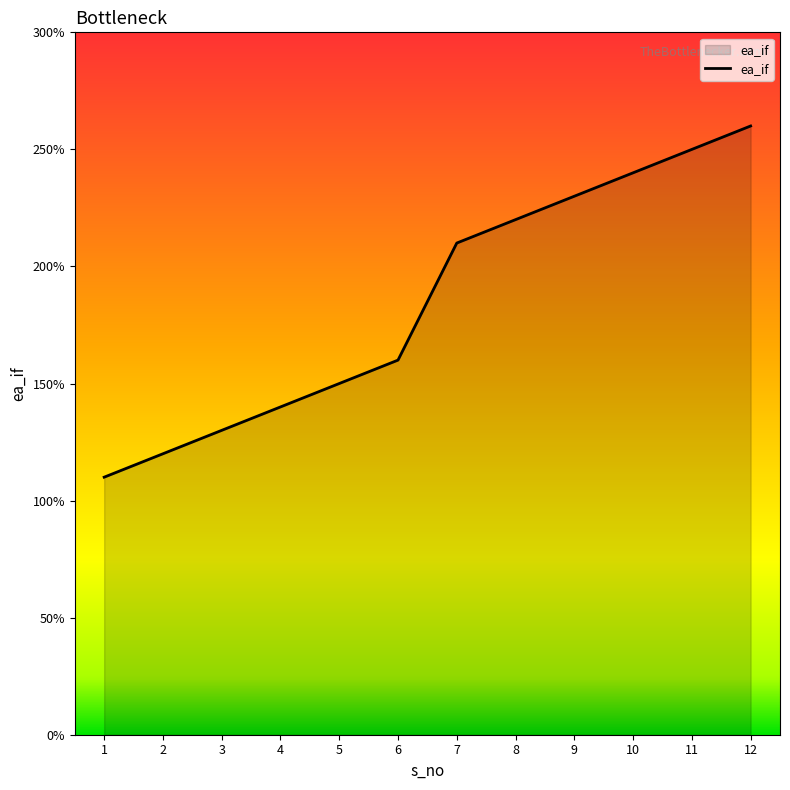

What is the greatest value displayed?

2.6